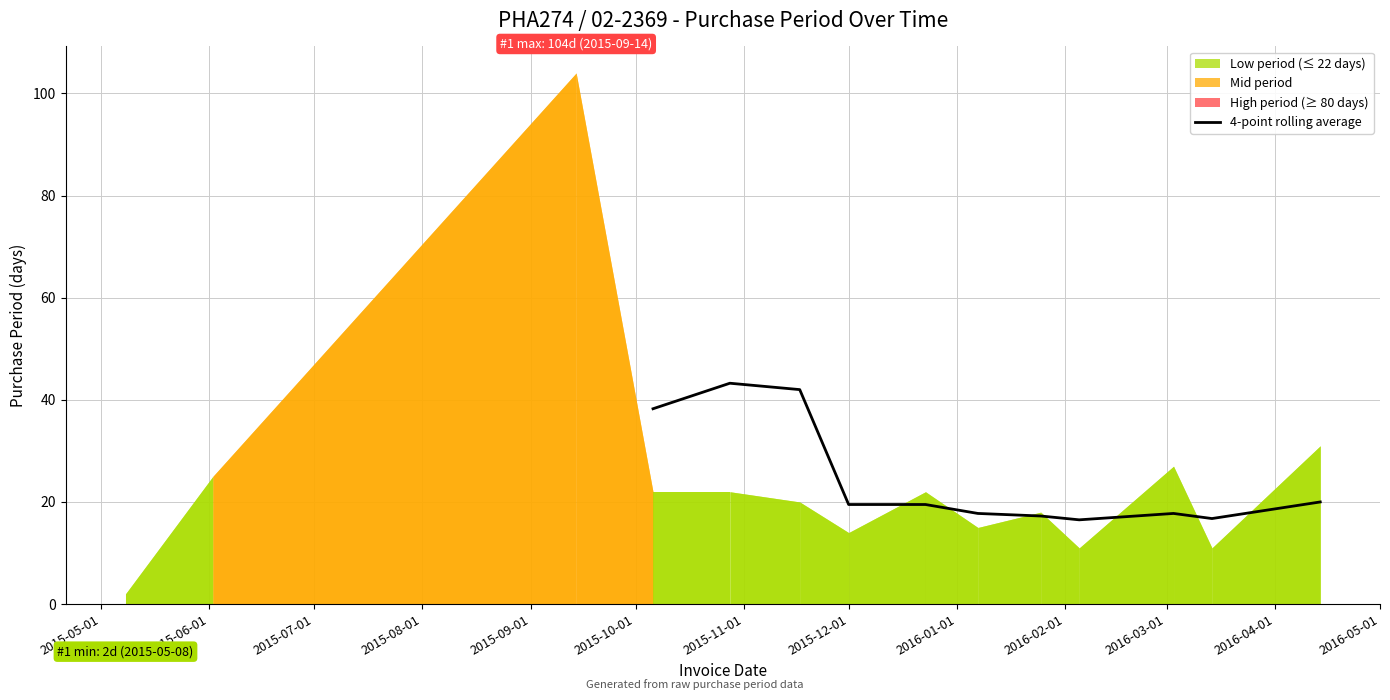

What is the difference between the maximum and minimum values?

26.8